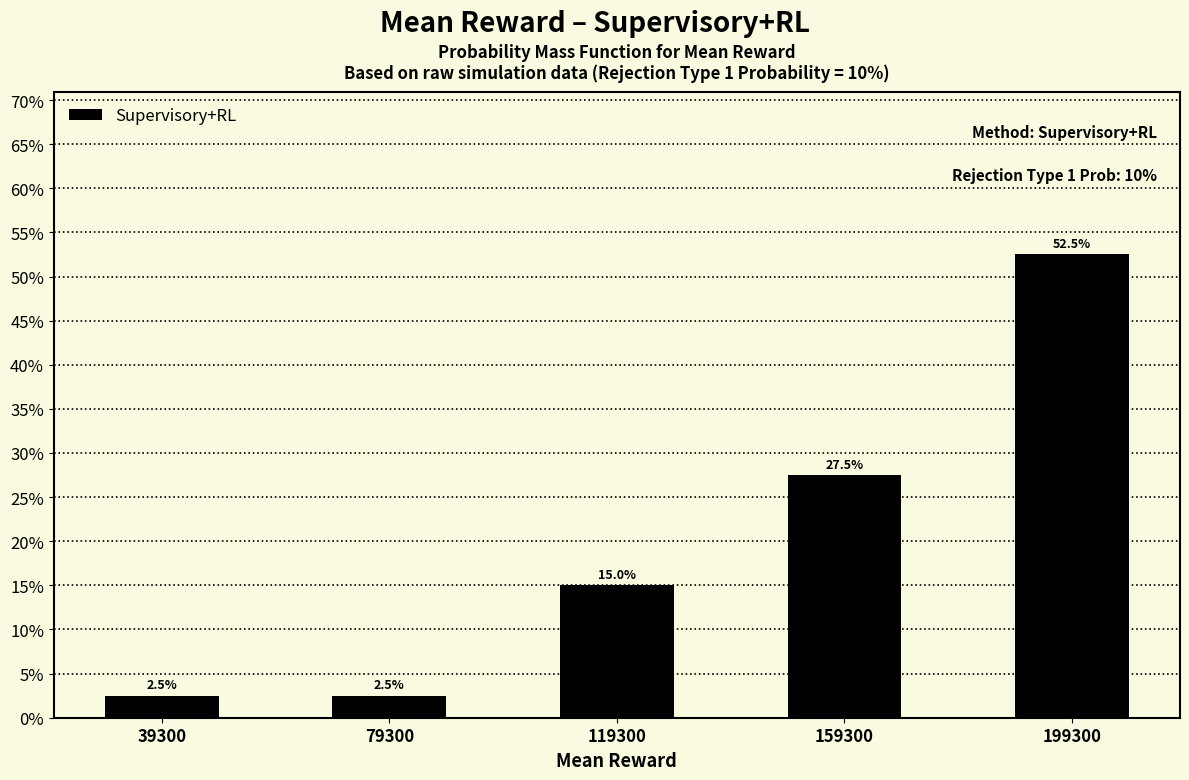

Are the bars horizontal?

No